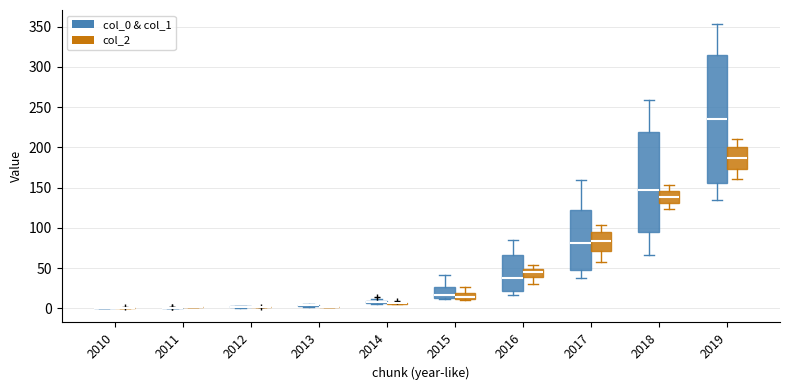

Reading left to right, transcribe this box plot: for each box, give where its median line is, the range the box spans, and where its two whiskers end, as read against the y-axis. The values are not printed on the chart, so give them approximately, as read against the axis.

2010 (col_0 & col_1): box collapsed to a line at 0, whiskers 0 to 0
2010 (col_2): box collapsed to a line at 0, whiskers 0 to 0
2011 (col_0 & col_1): box collapsed to a line at 0, whiskers 0 to 0
2011 (col_2): box collapsed to a line at 0, whiskers 0 to 0
2012 (col_0 & col_1): box collapsed to a line at 0, whiskers 0 to 5
2012 (col_2): box collapsed to a line at 0, whiskers 0 to 0
2013 (col_0 & col_1): box collapsed to a line at 5, whiskers 0 to 5
2013 (col_2): box collapsed to a line at 0, whiskers 0 to 0
2014 (col_0 & col_1): box collapsed to a line at 10, whiskers 5 to 10
2014 (col_2): box collapsed to a line at 5, whiskers 5 to 5
2015 (col_0 & col_1): median 15 (just above the box's lower edge), box 15 to 25, whiskers 10 to 40
2015 (col_2): median 15, box 10 to 20, whiskers 10 to 25
2016 (col_0 & col_1): median 40, box 20 to 65, whiskers 15 to 85
2016 (col_2): median 45, box 40 to 50, whiskers 30 to 55
2017 (col_0 & col_1): median 80, box 45 to 120, whiskers 40 to 160
2017 (col_2): median 85, box 70 to 95, whiskers 60 to 105
2018 (col_0 & col_1): median 145, box 95 to 220, whiskers 65 to 260
2018 (col_2): median 140, box 130 to 145, whiskers 125 to 155
2019 (col_0 & col_1): median 235, box 155 to 315, whiskers 135 to 355
2019 (col_2): median 185, box 175 to 200, whiskers 160 to 210